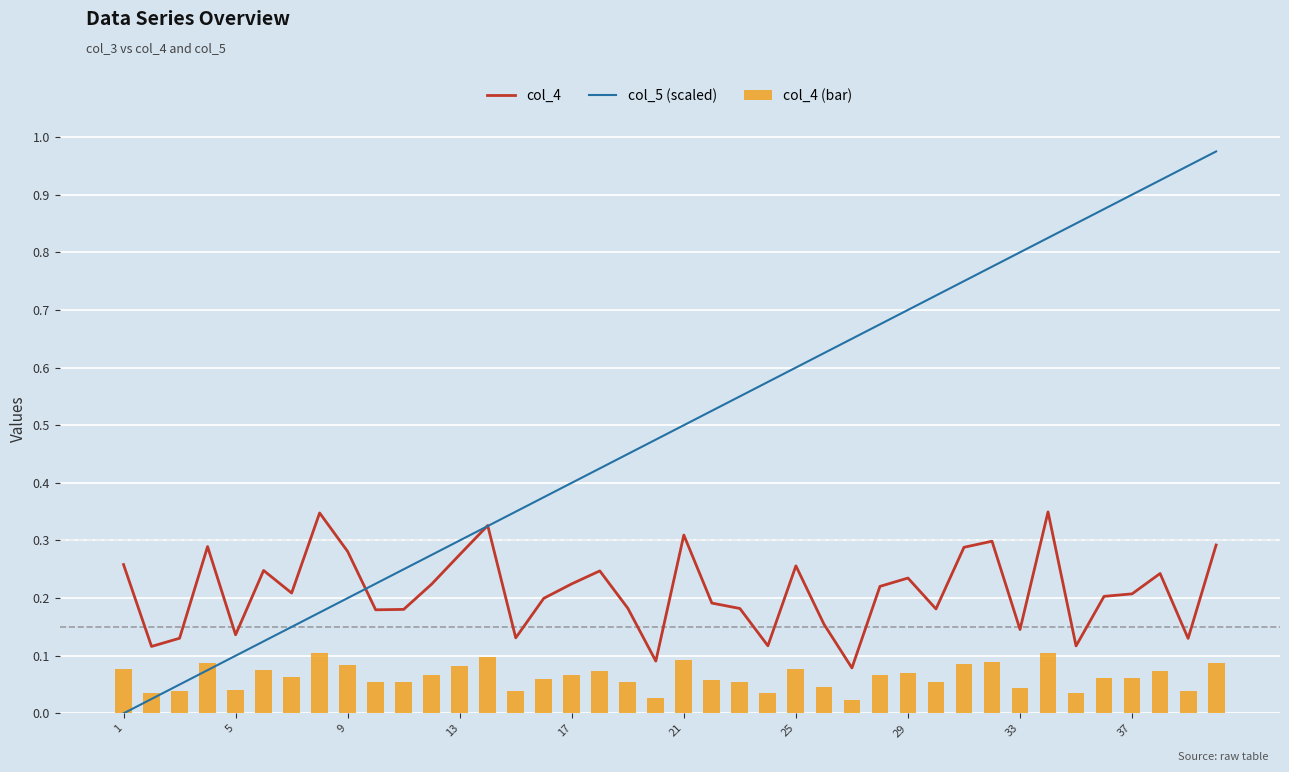

Rank the series by their maximum value, from lowest to highest.

col_4 (bar), col_4, col_5 (scaled)